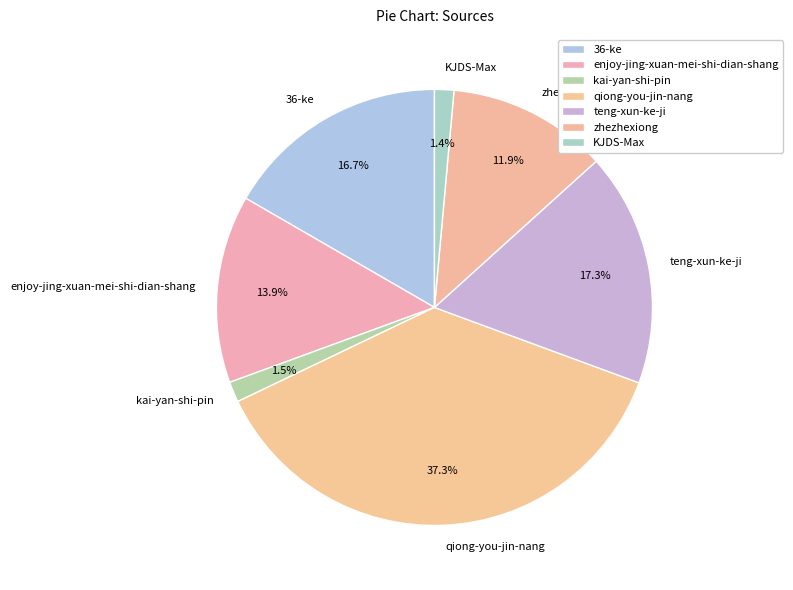

What percentage is NOT represented by 36-ke?

83.3%